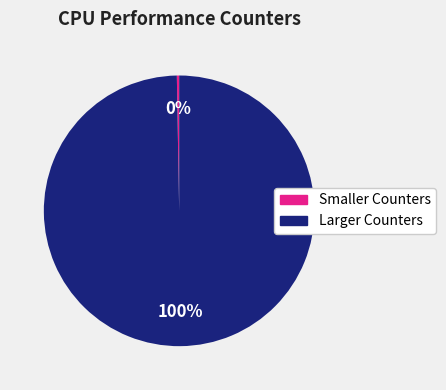

Is there a majority slice in this chart?

Yes